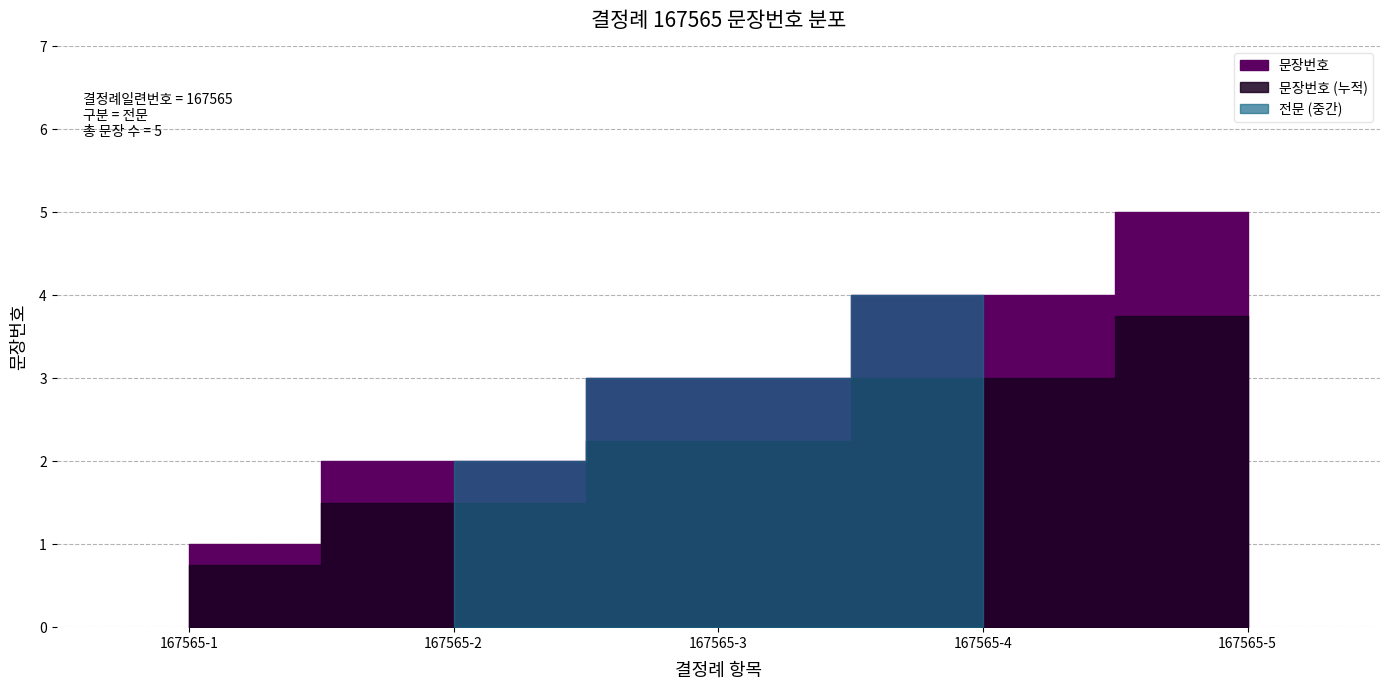

List the labels in order of value, largest first.

167565-5, 167565-4, 167565-3, 167565-2, 167565-1